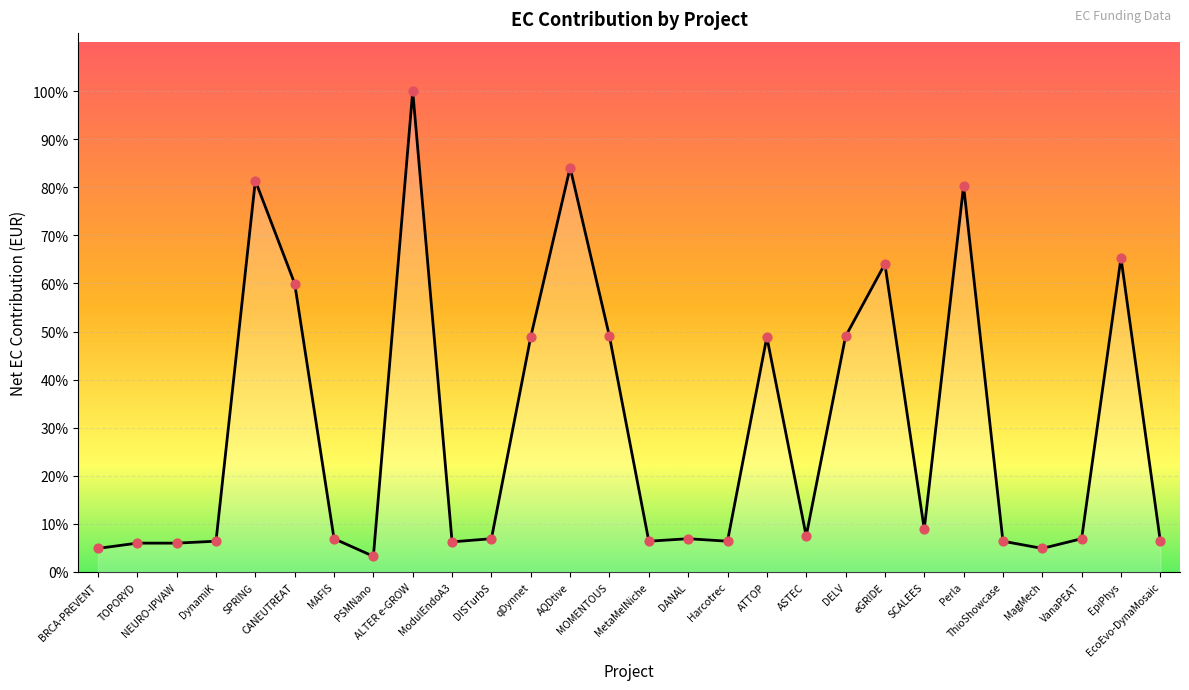

Approximately how many times larger is the value at MagMech compared to MetaMelNiche?

0.8